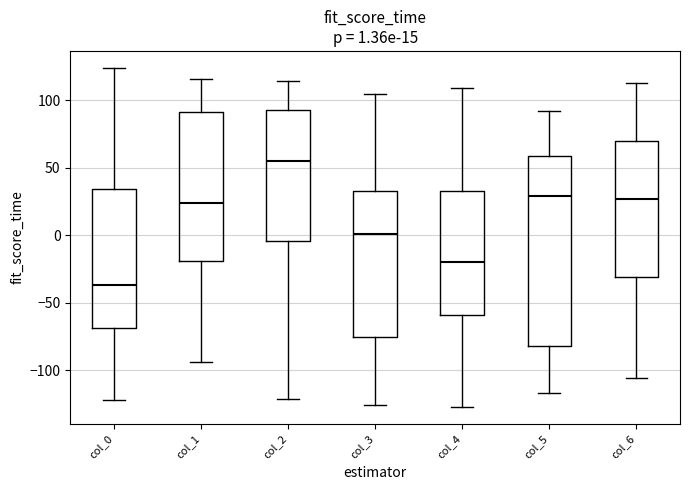

Which box has the lowest median line?

col_0